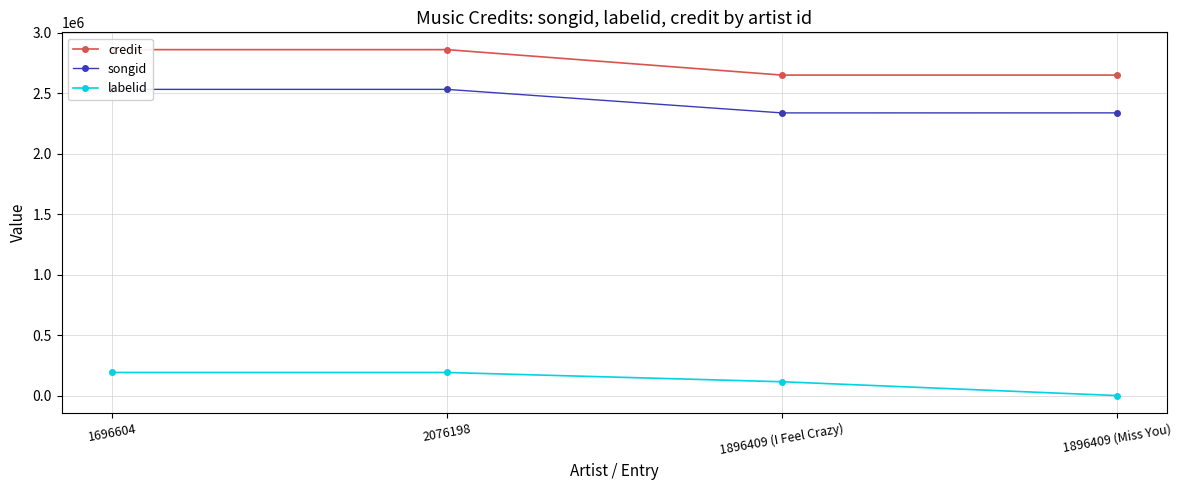

List the labels in order of songid value, largest first.

1696604, 2076198, 1896409 (Miss You), 1896409 (I Feel Crazy)